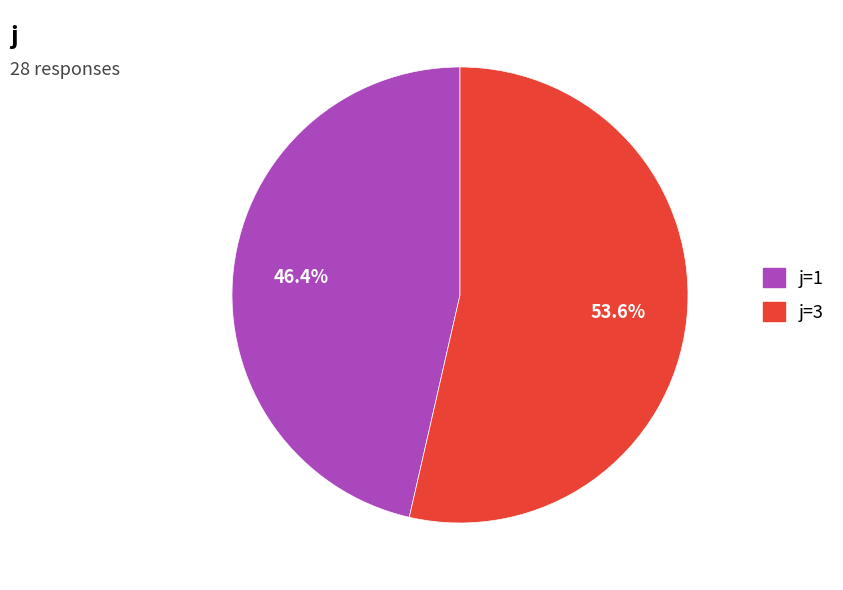

Does any single category account for the majority?

Yes